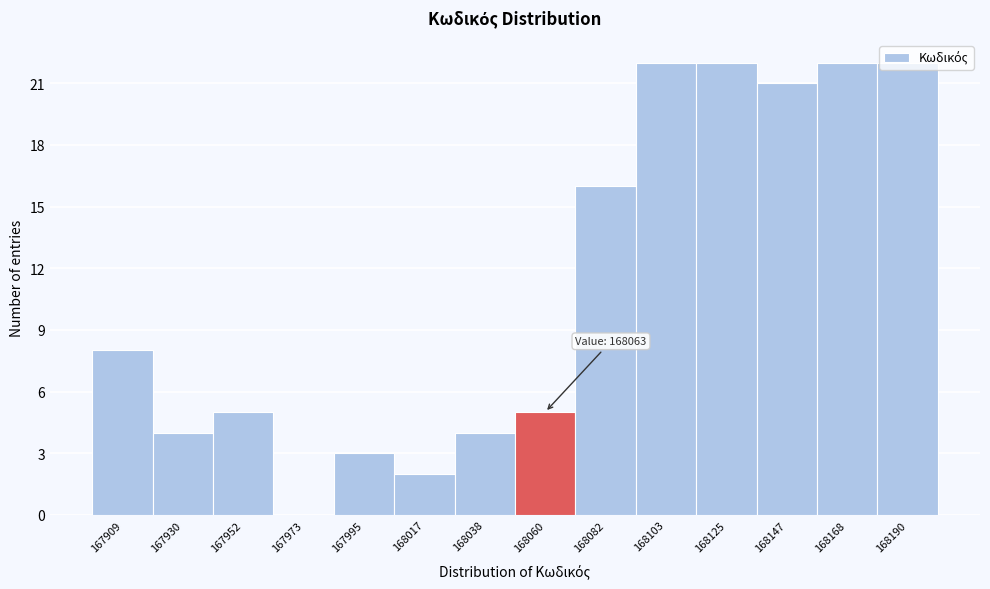

Where is the data nearest to the value 11?

167909